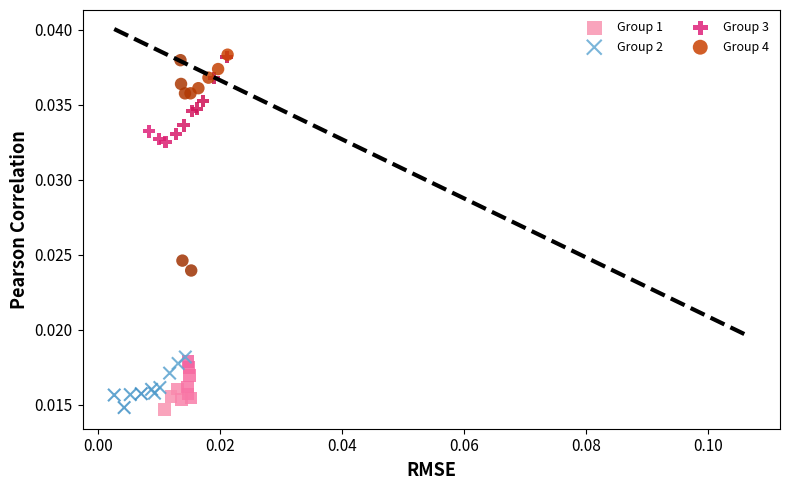

Which series has the largest Y range (max minus min)?

Group 4